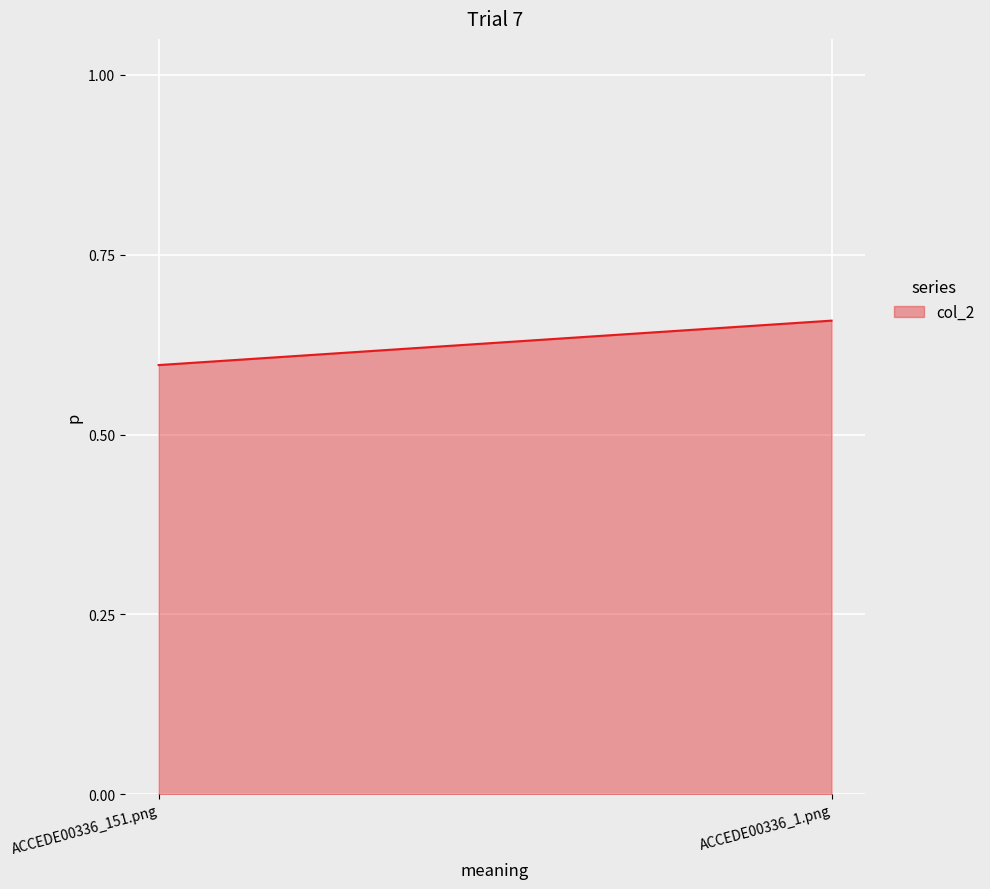

Is it true that the value at ACCEDE00336_1.png is 0.7?

True